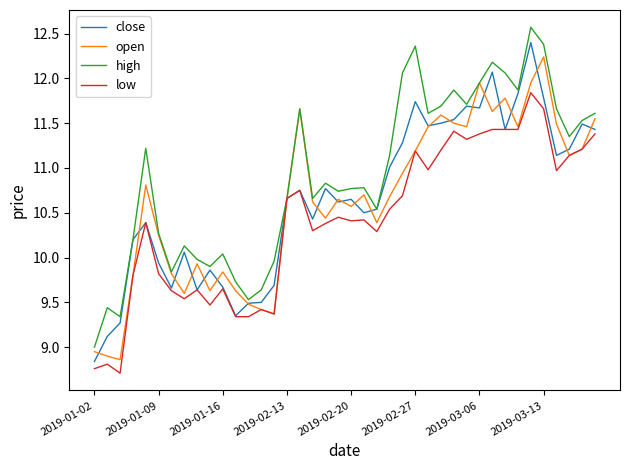

Which series has the largest range (max minus min)?

high